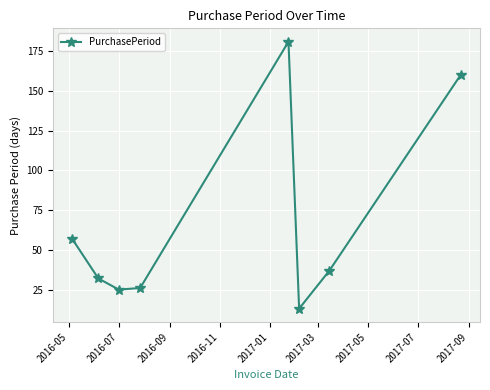

How many interior local valleys (lower than both neighbors) does the data have?

2